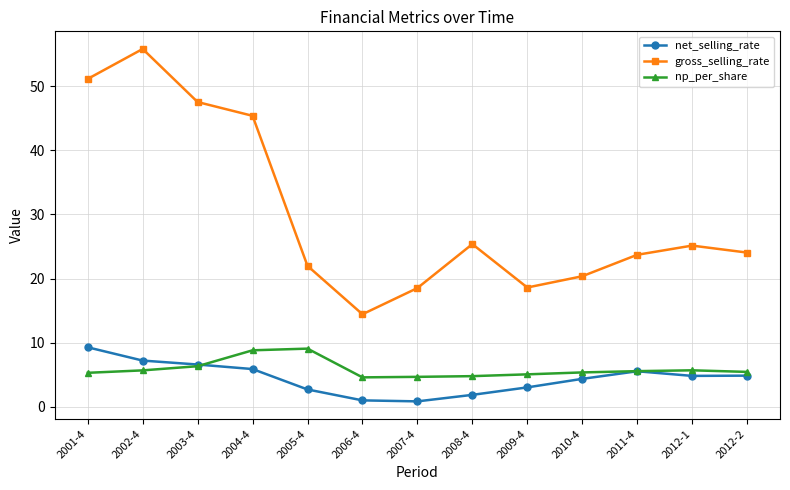

Which series has the largest total across all categories?

gross_selling_rate